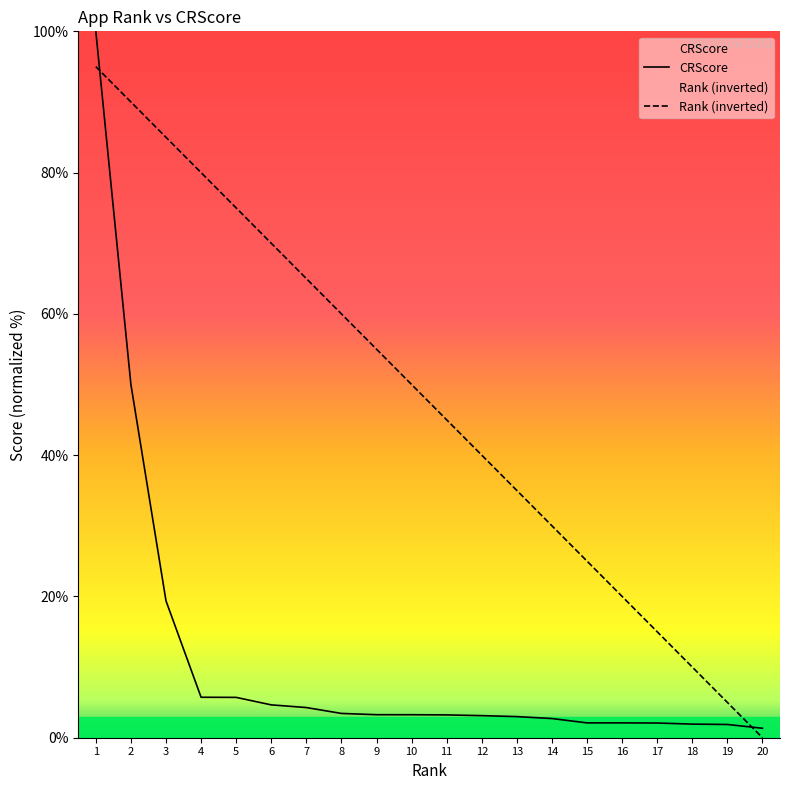

What is the average value of the CRScore series?

11.2